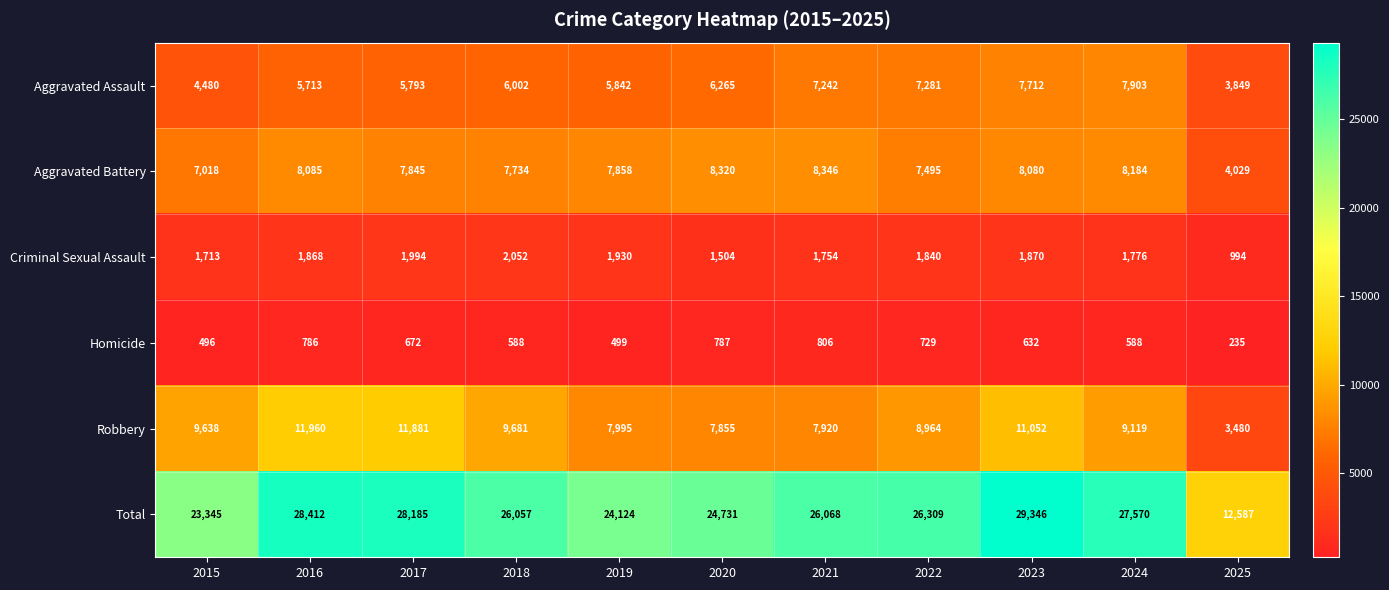

What is the difference between the Homicide values at 2024 and 2017?

84